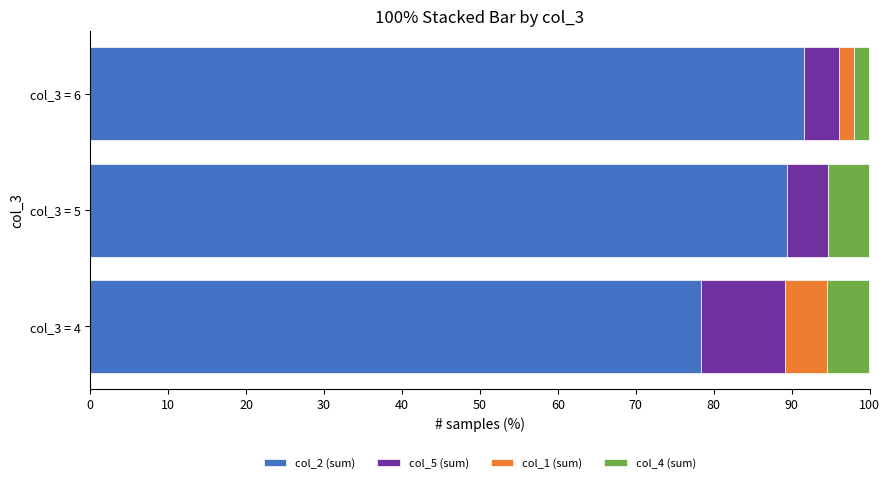

Which category has the highest value in the col_2 (sum) series?

col_3 = 6